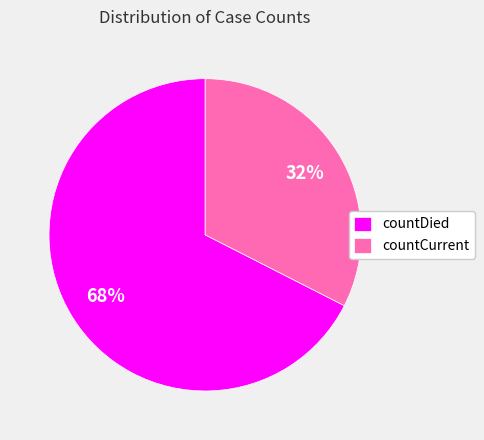

How many slices are in this pie chart?

2